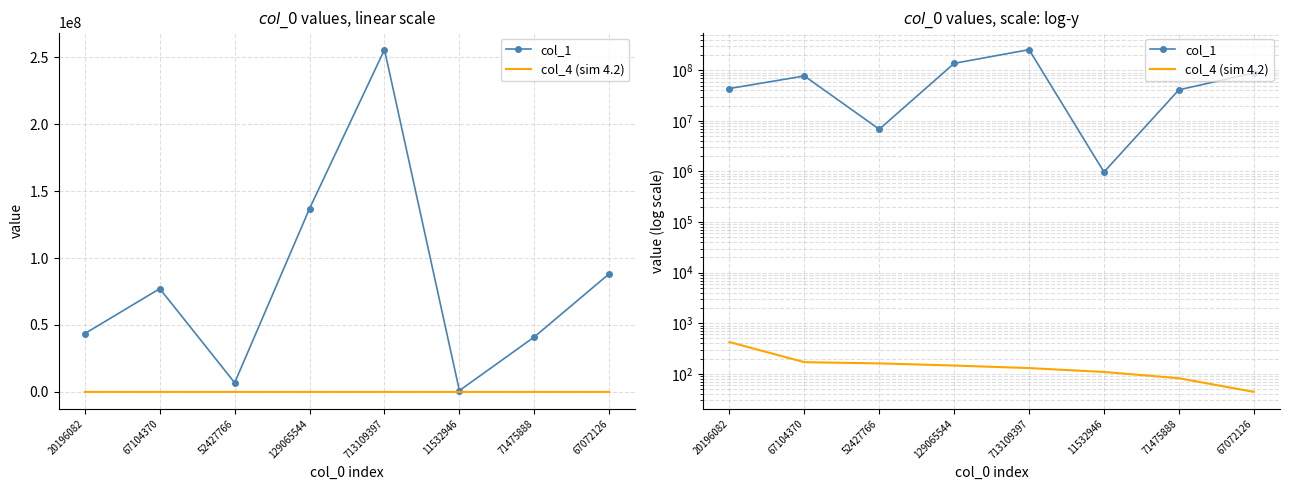

What are all the series names shown in the legend?

col_1, col_4 (sim 4.2)